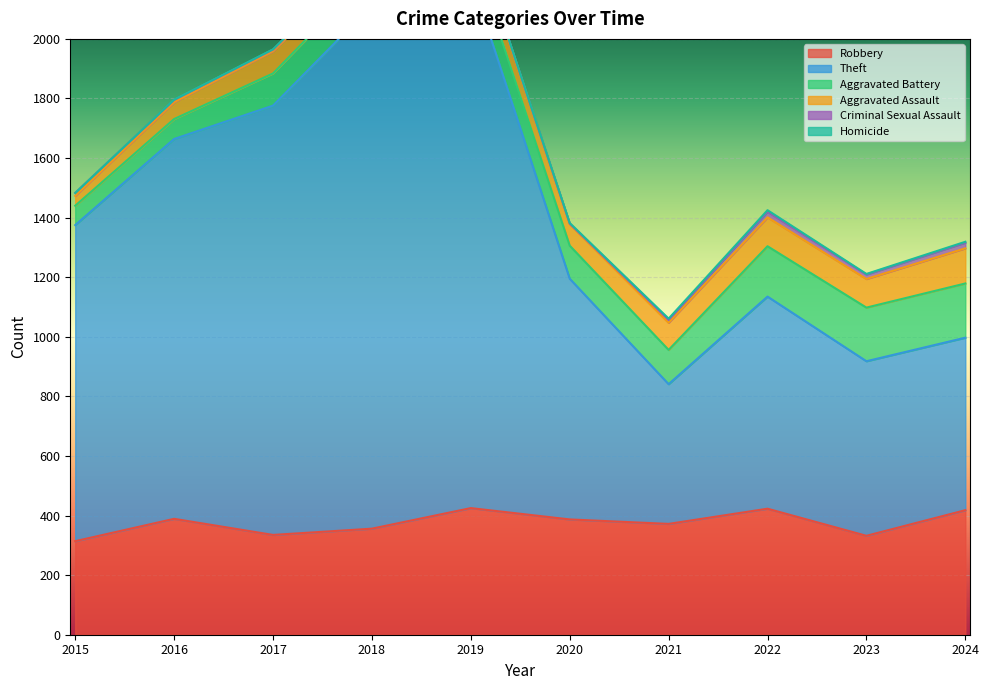

Does the chart display data point markers on the line(s)?

No